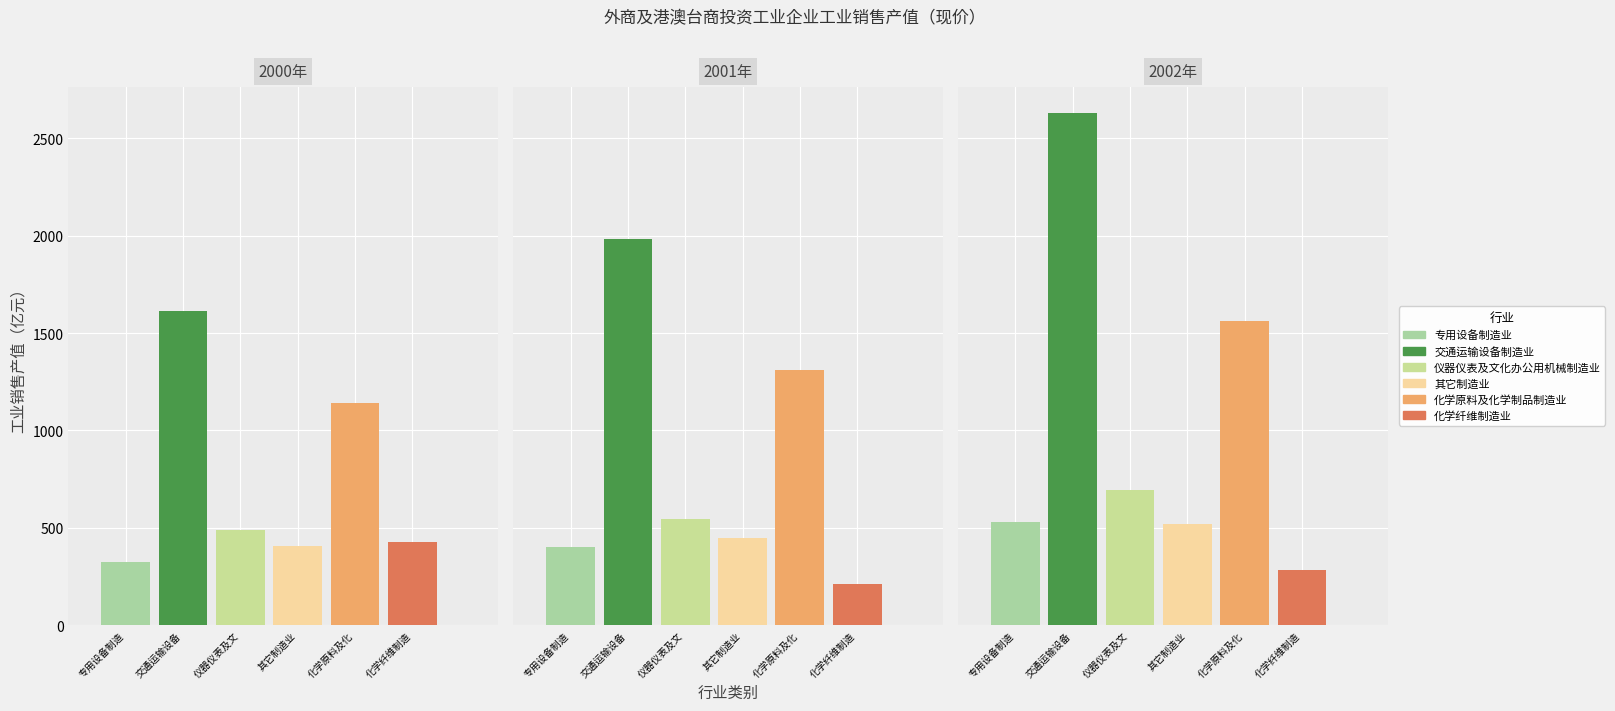

Where is 化学原料及化学制品制造业 nearest to the value 1350?

2001年